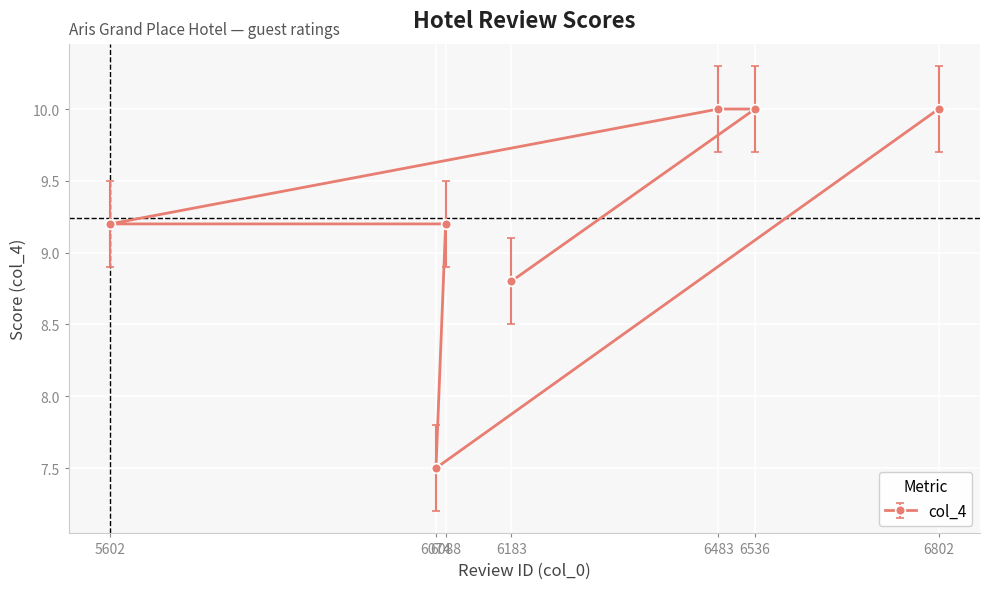

True or false: the data shows 9.2 at 6088.

True